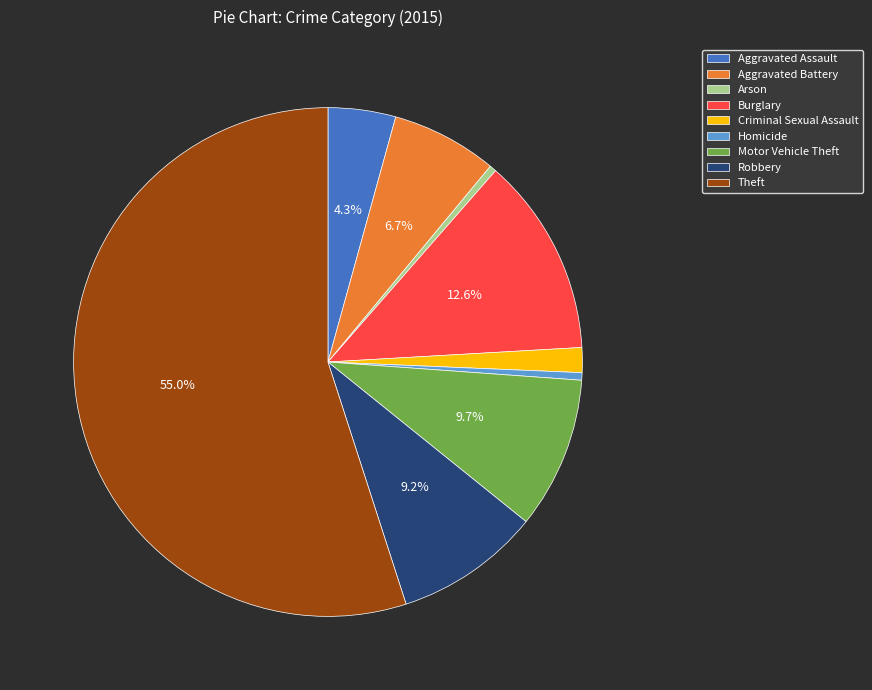

True or false: Motor Vehicle Theft accounts for 1% of the total.

False